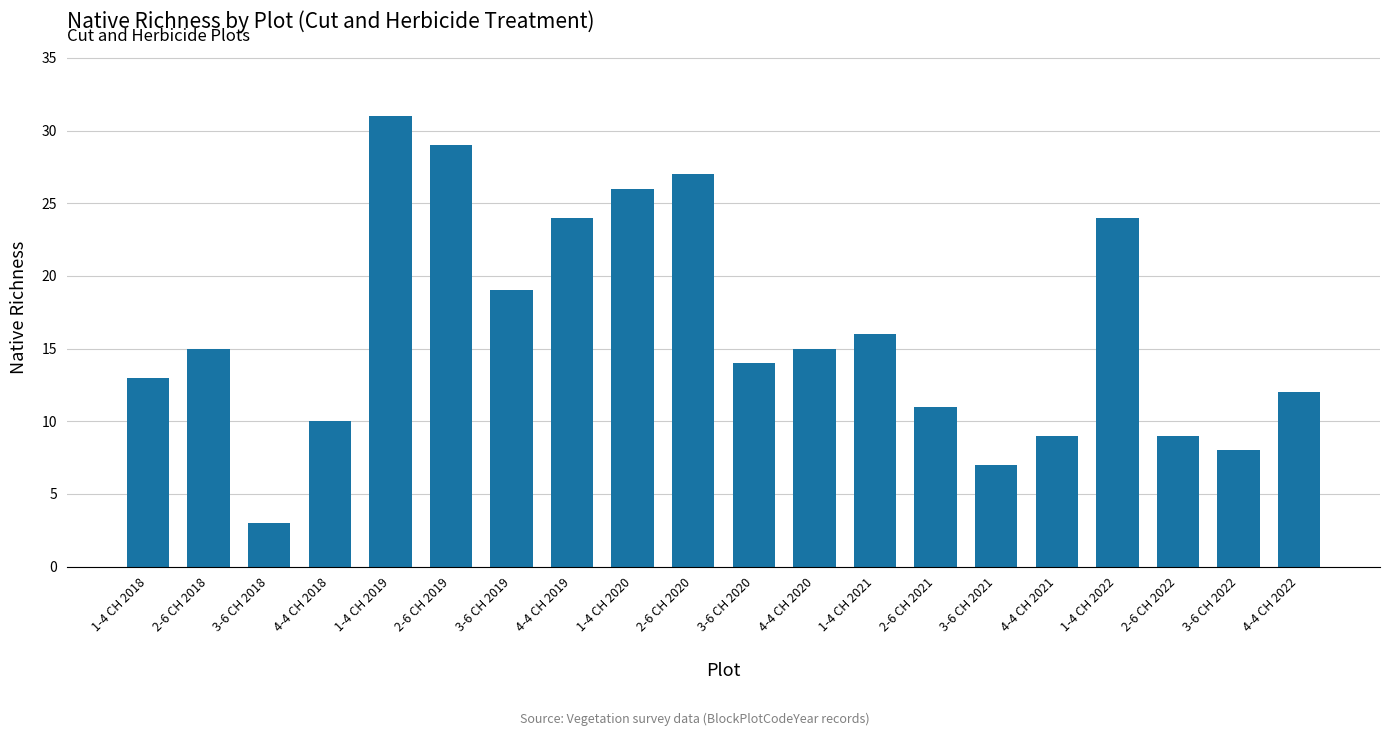

True or false: the data shows 4 at 2-6 CH 2022.

False